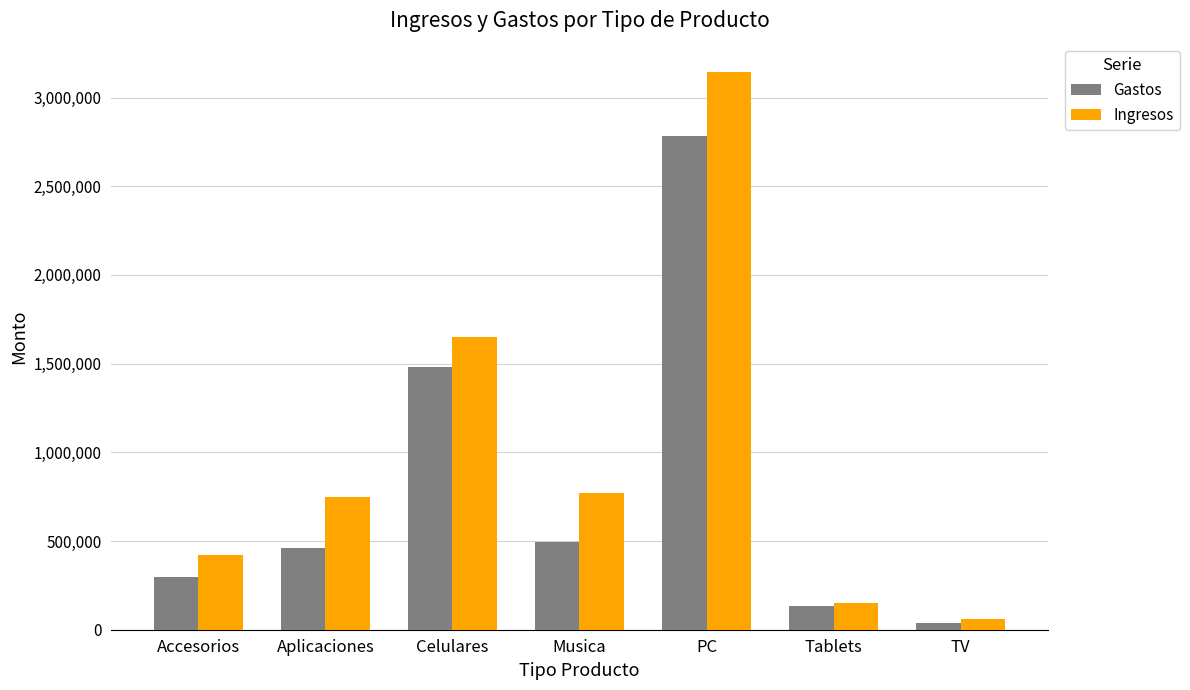

Between Aplicaciones and Tablets, which series saw the biggest shift?

Ingresos